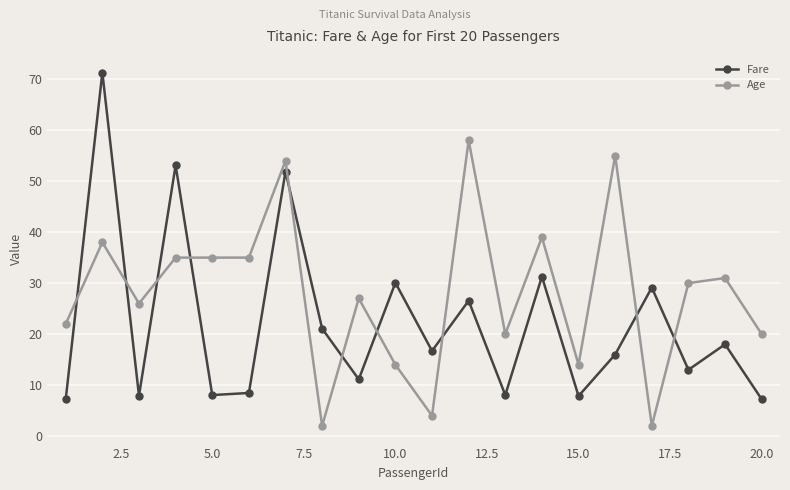

How many times do Age and Fare cross each other?

10